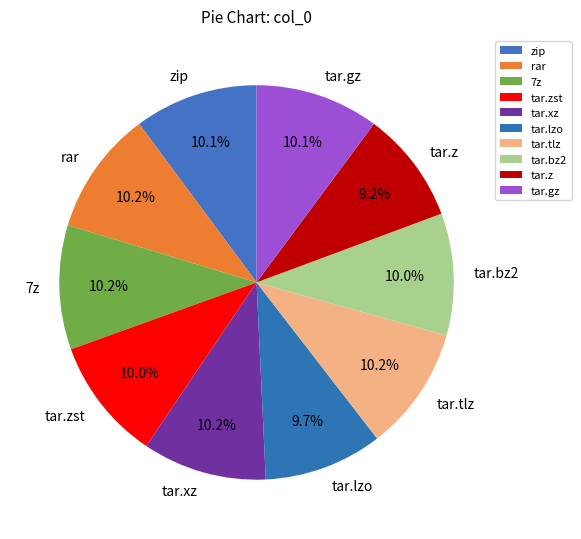

To the nearest percent, what portion does tar.bz2 represent?

10%